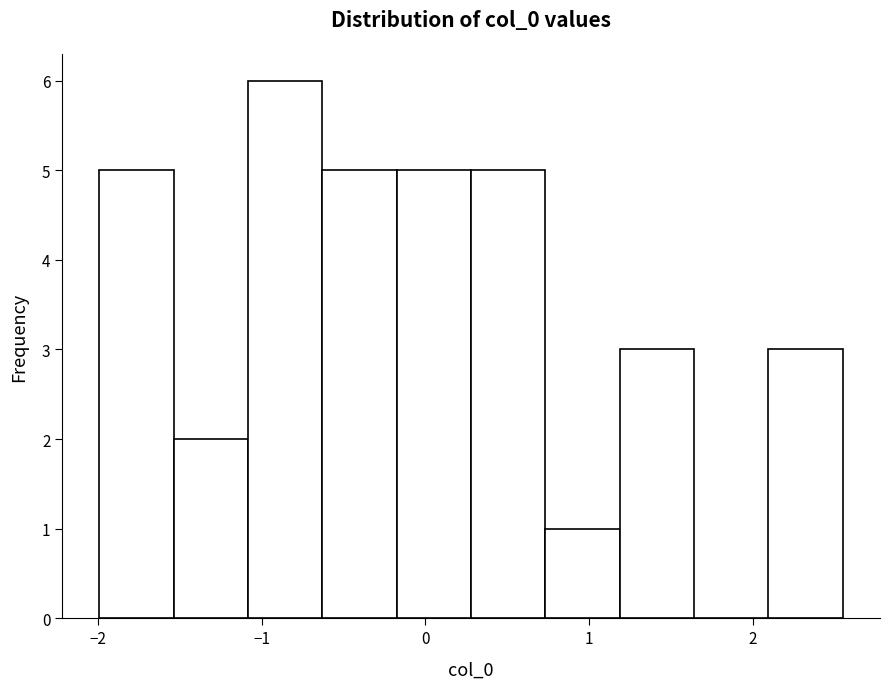

Over which range of the x-axis is the bar tallest?

-1.1 to -0.6